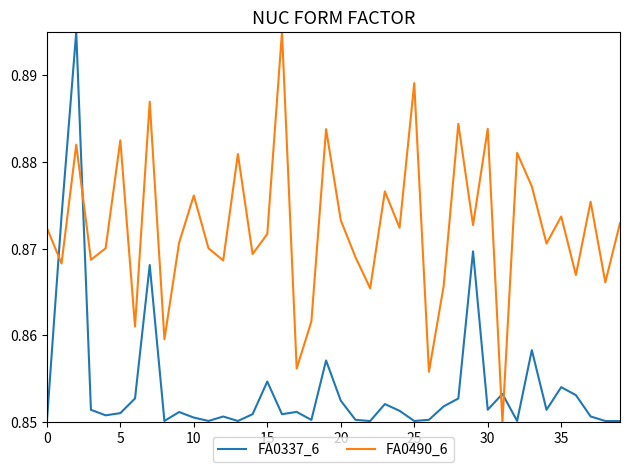

Which series has the largest total across all categories?

FA0490_6